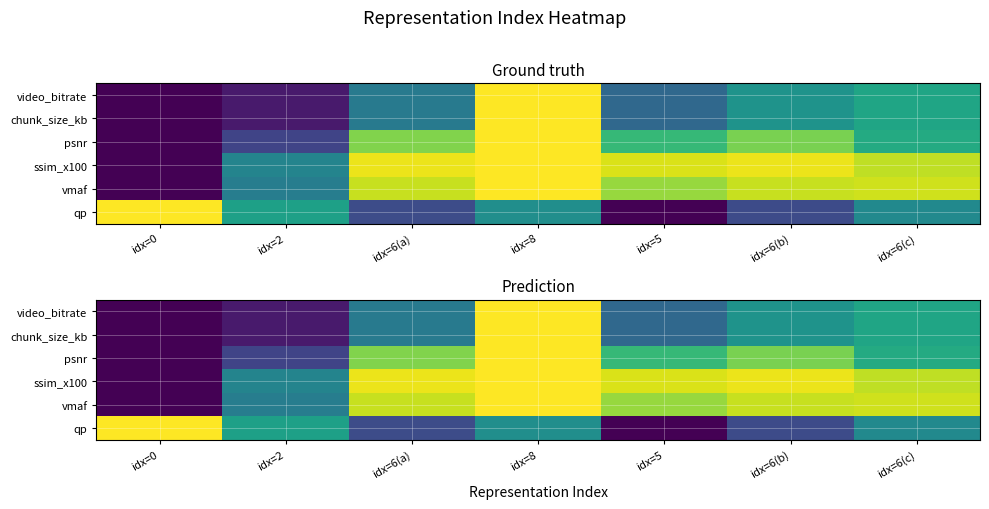

What is the total value across all series at idx=6(b)?

3.9